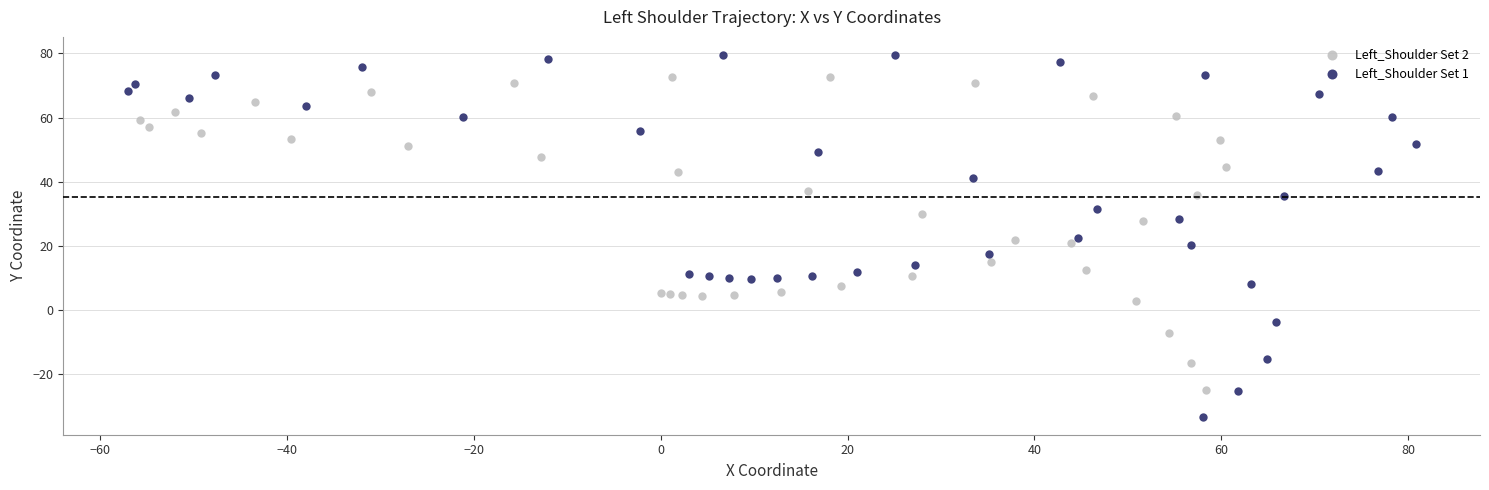

Which series reaches the maximum Y coordinate?

Left_Shoulder Set 1